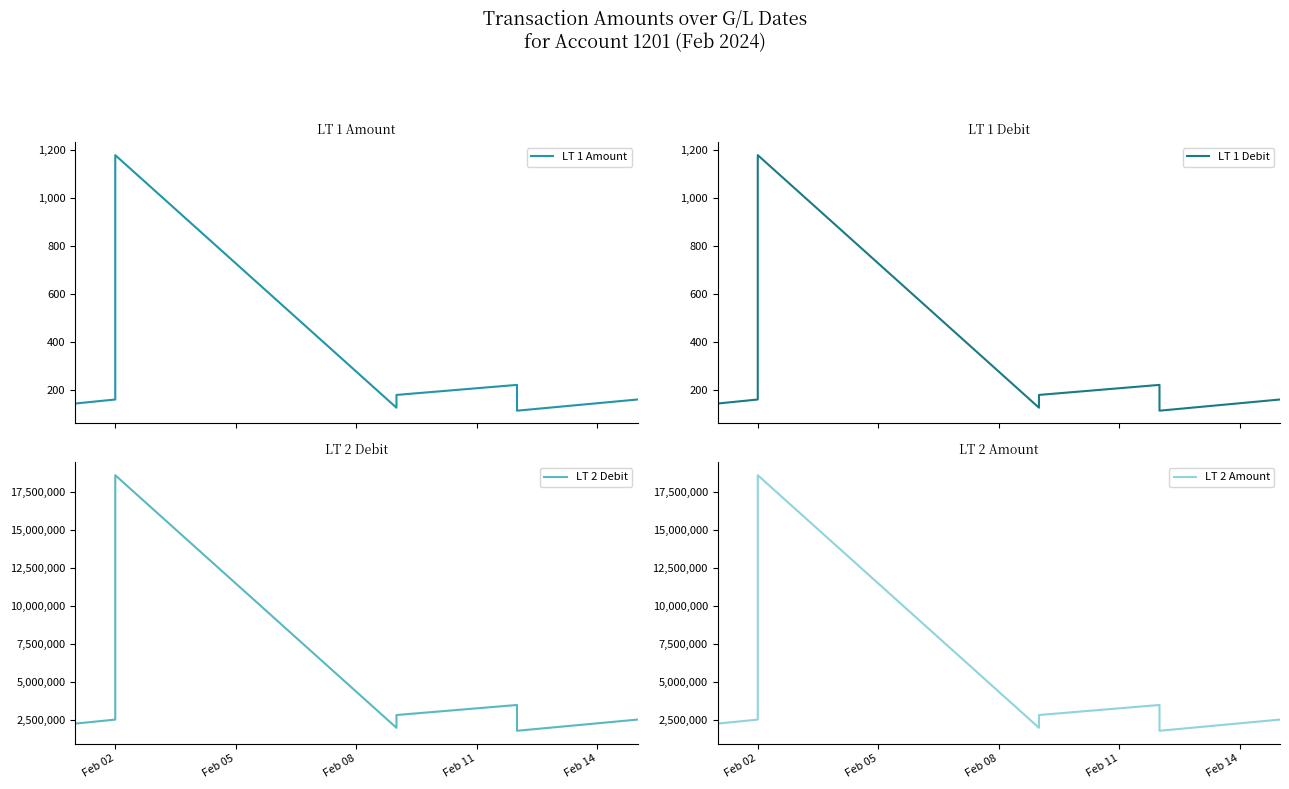

What is the difference between the maximum and second lowest values in the LT 2 Debit series?

16590000.0